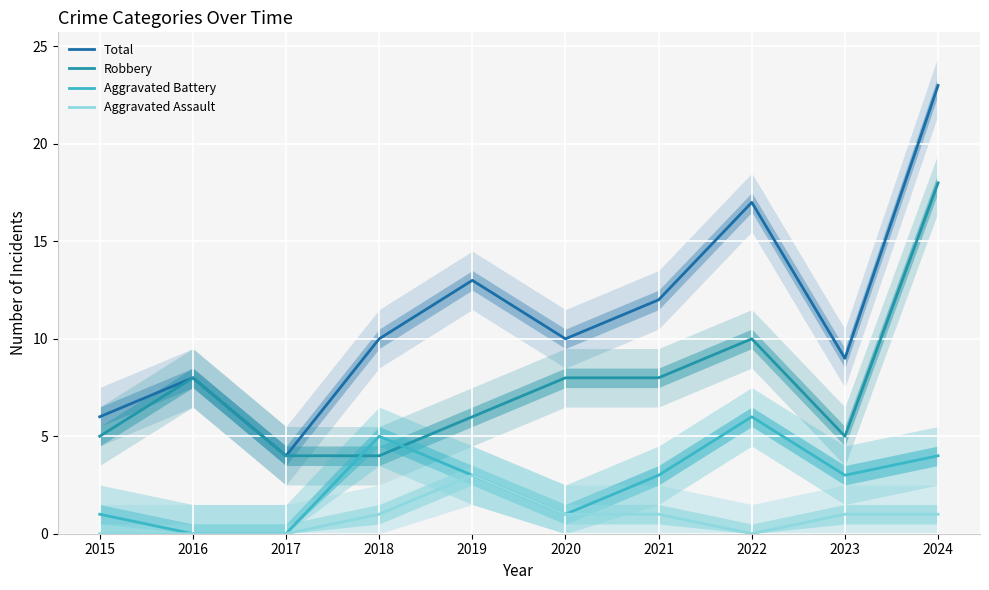

True or false: Total and Aggravated Battery cross at least once.

False